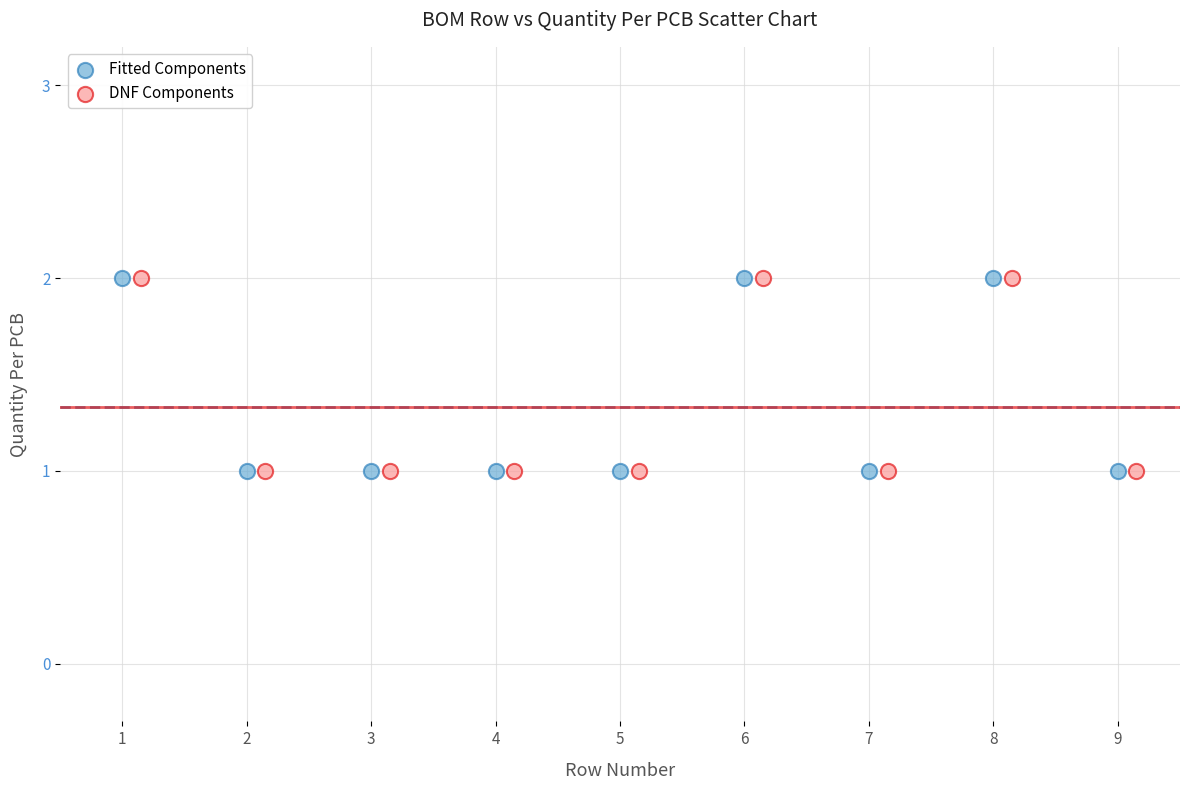

What are all the series names shown in the legend?

Fitted Components, DNF Components